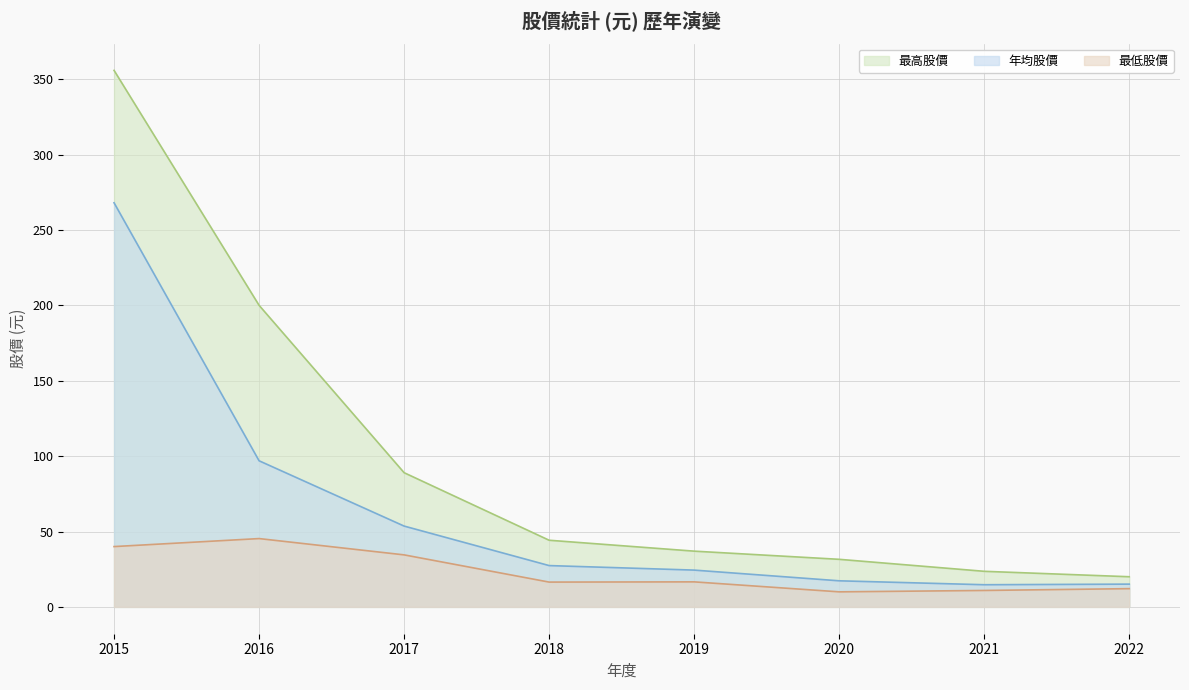

At which category is the sum across all series the highest?

2015